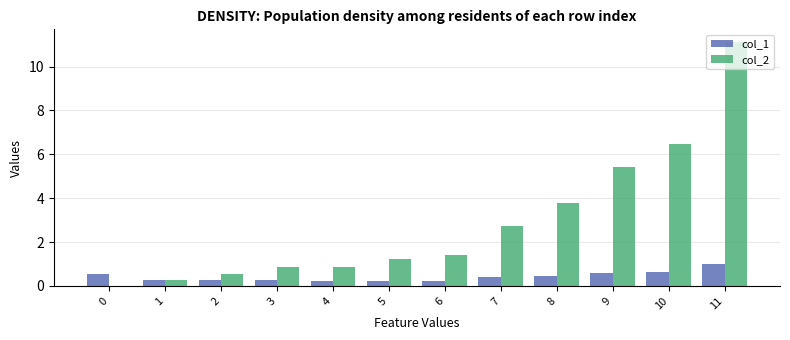

The value of col_1 at 2 is 0.3. True or false?

True